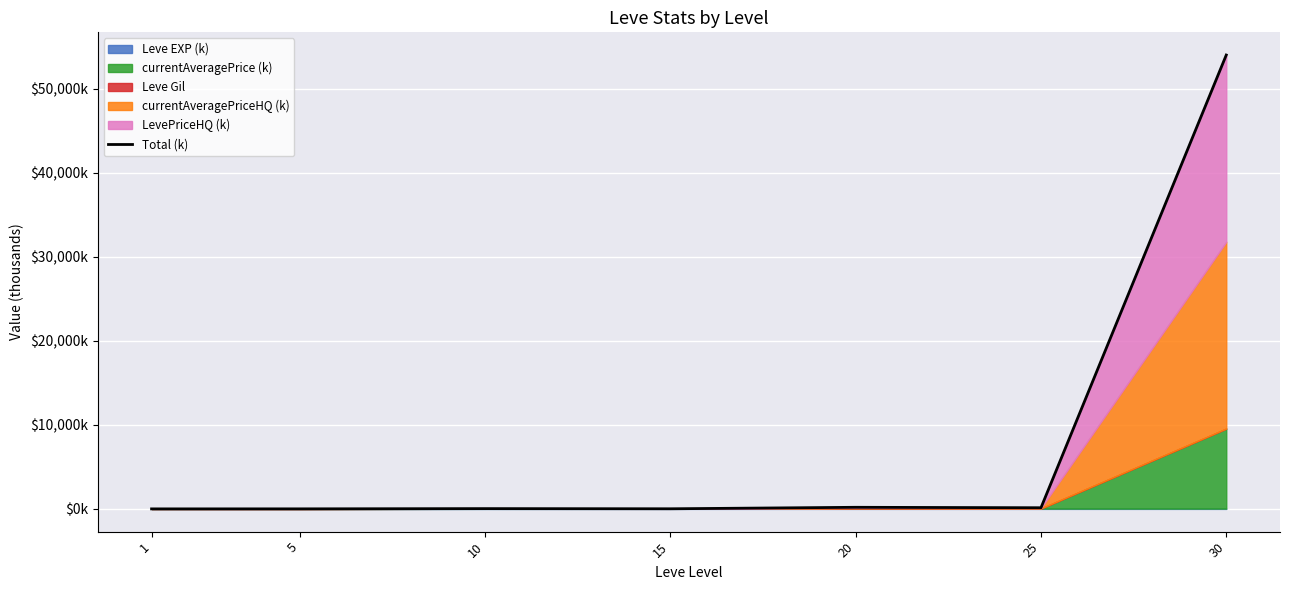

Where does the data first go above 37?

10